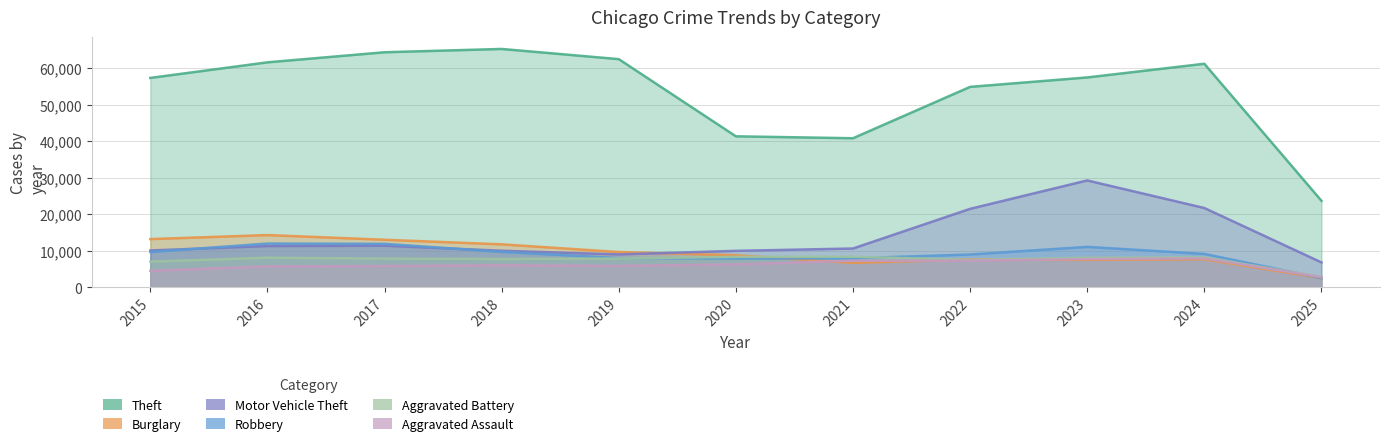

After their last crossing, which series has the higher values: Aggravated Assault or Burglary?

Aggravated Assault